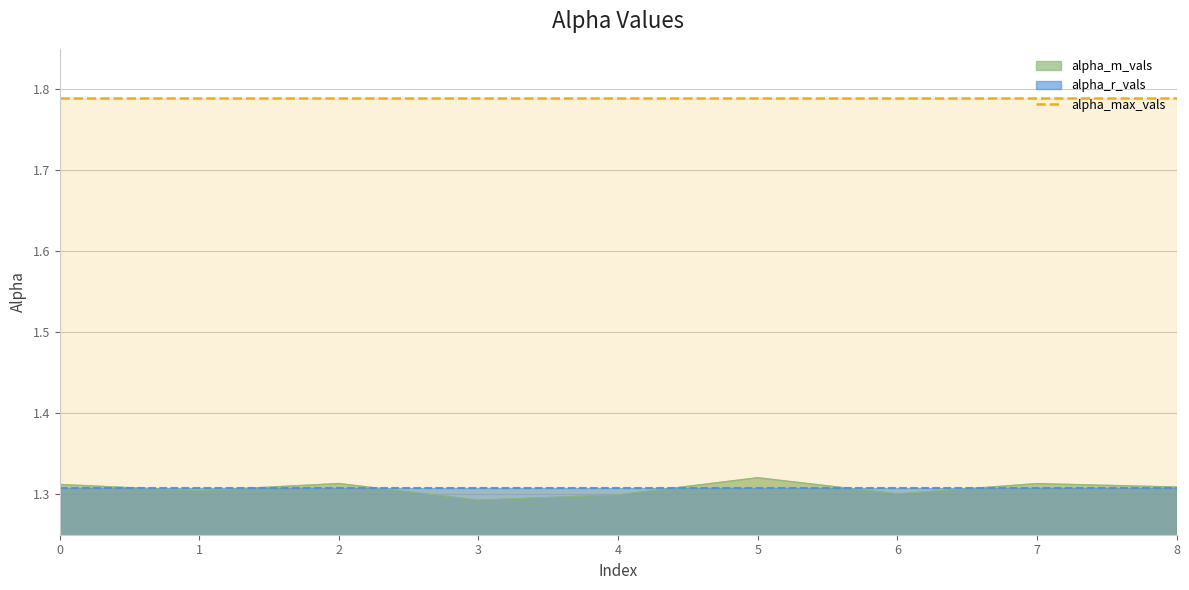

Is it true that alpha_m_vals equals 2.4 at 8?

False